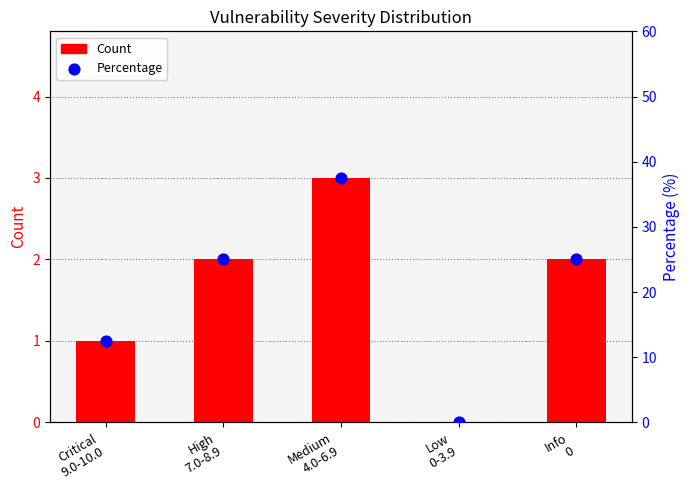

Which series has the largest Y range (max minus min)?

Percentage